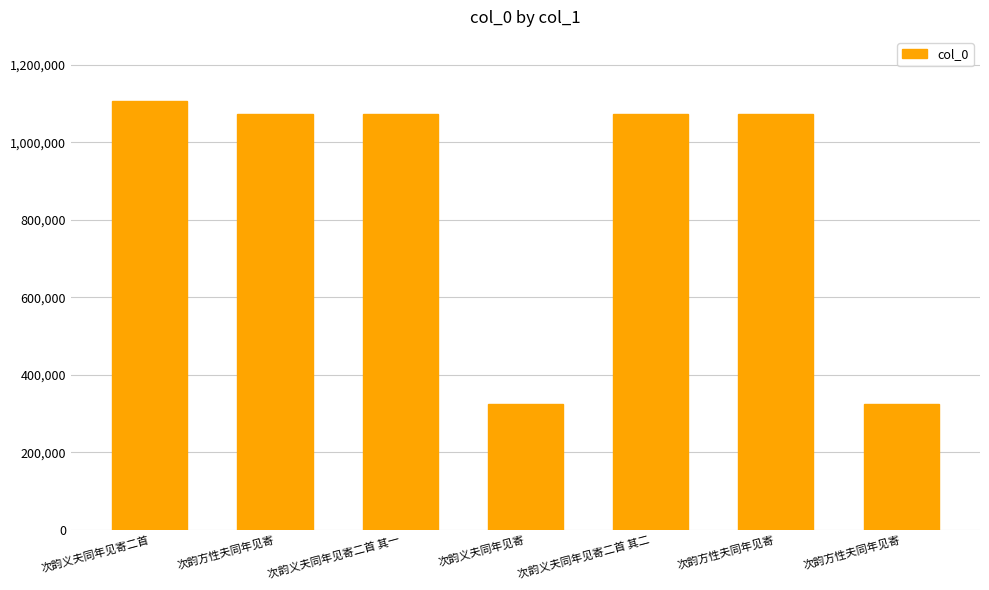

True or false: the data shows 710442 at 次韵义夫同年见寄二首 其二.

False